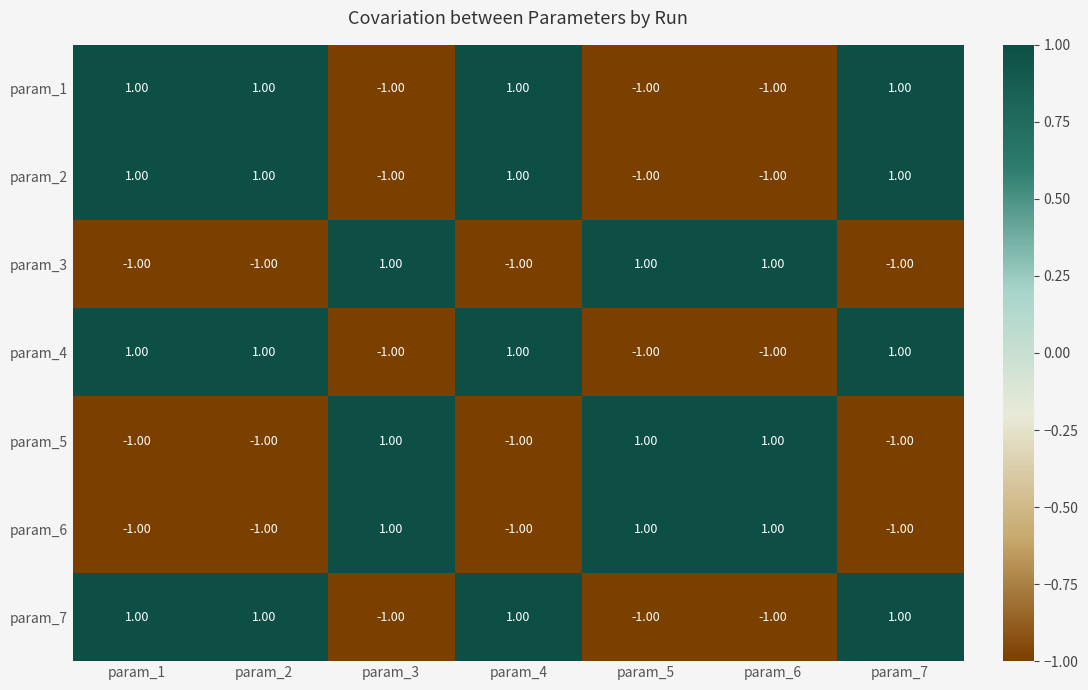

At how many categories does at least one series exceed 0?

7